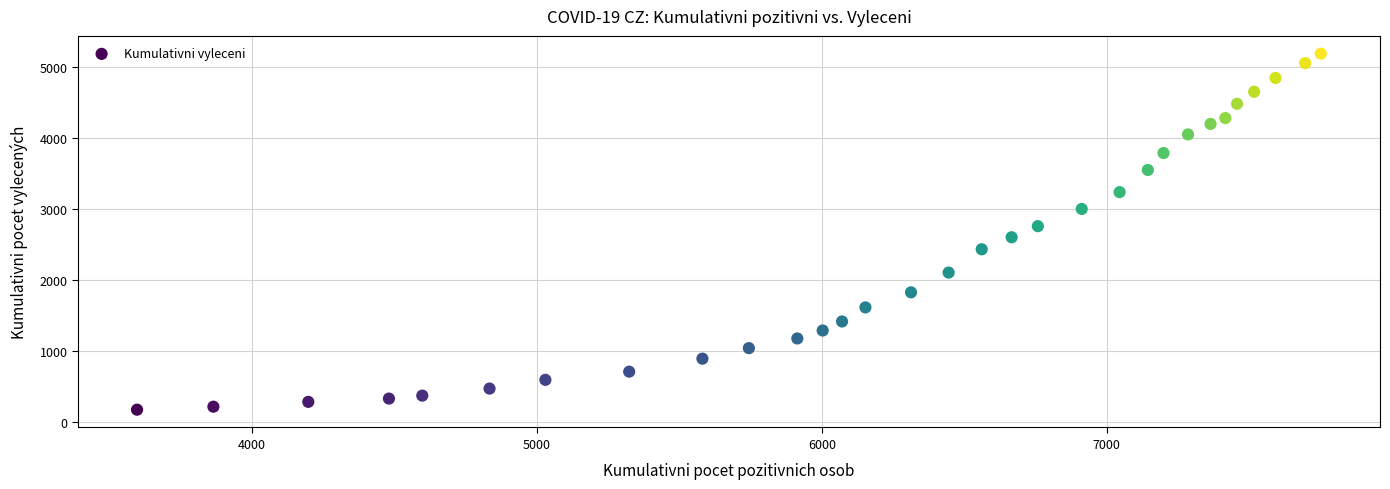

What is the range of Y values (max minus min)?

5009